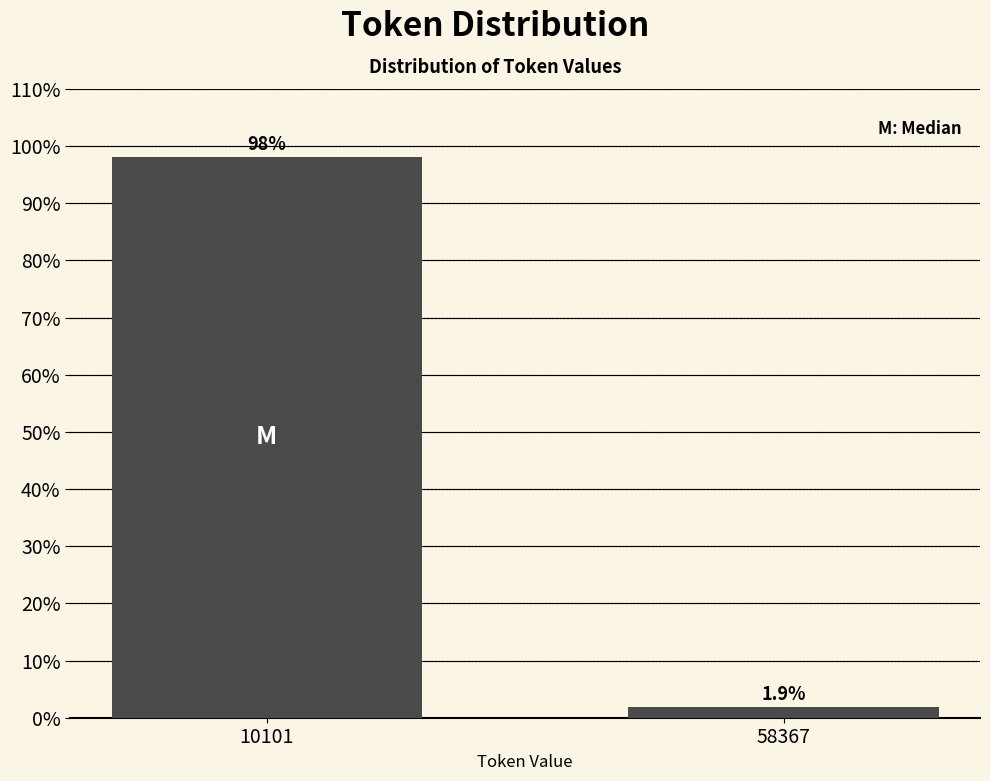

Reading right to left, transcribe all the data shown in this chart.

1.9	98.1